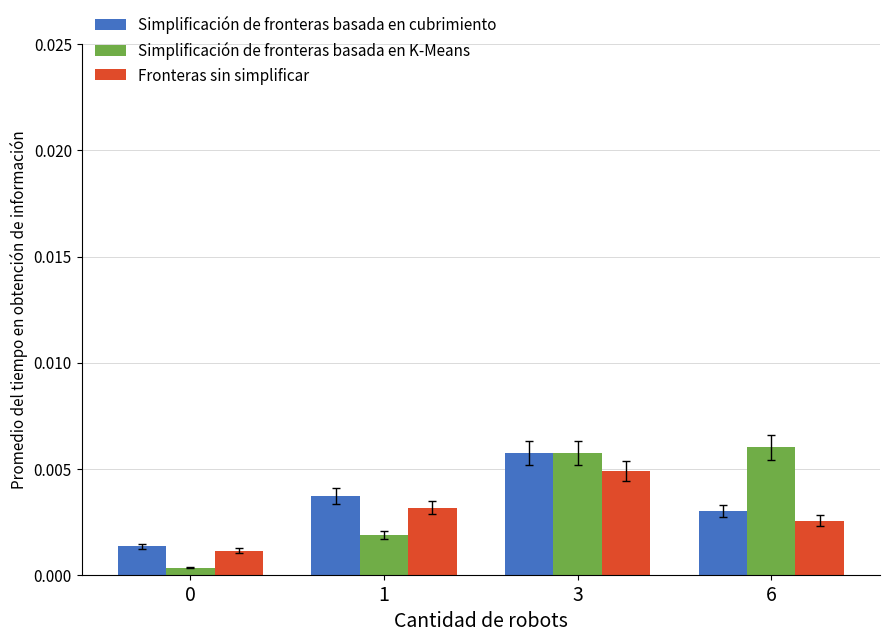

How many Simplificación de fronteras basada en cubrimiento values are between 0 and 1?

4